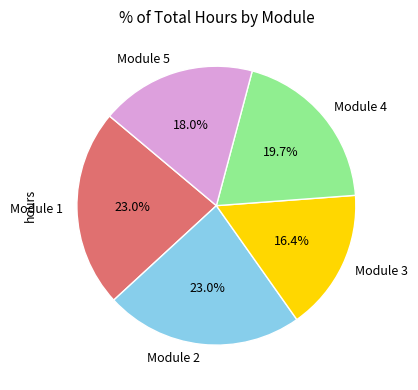

Combined, what portion of the pie is Module 4 and Module 5?

37.7%